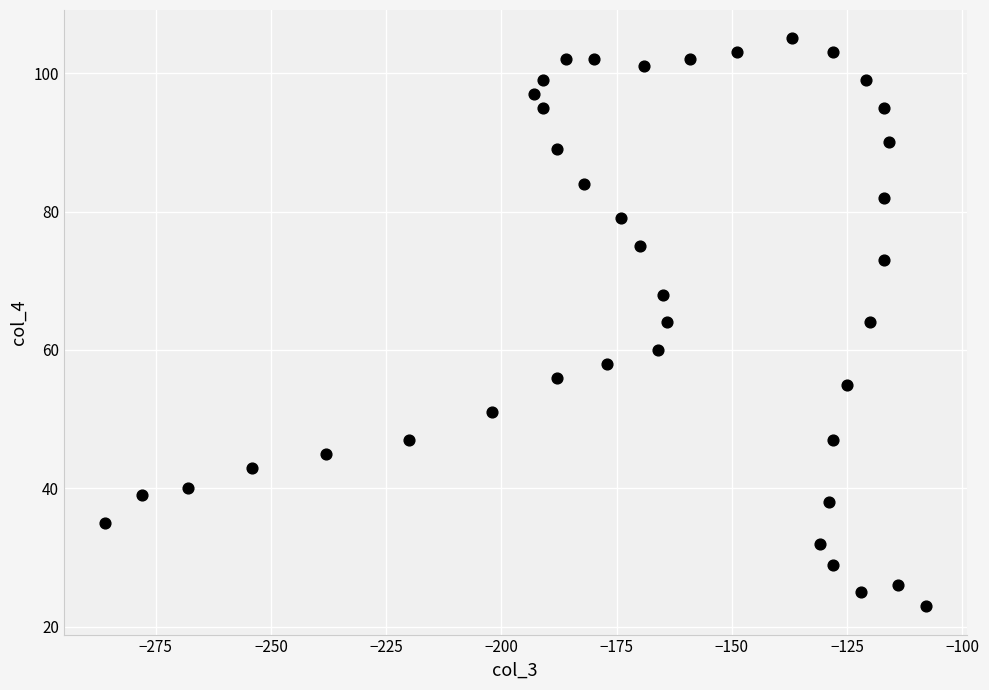

What is the range of Y values (max minus min)?

82